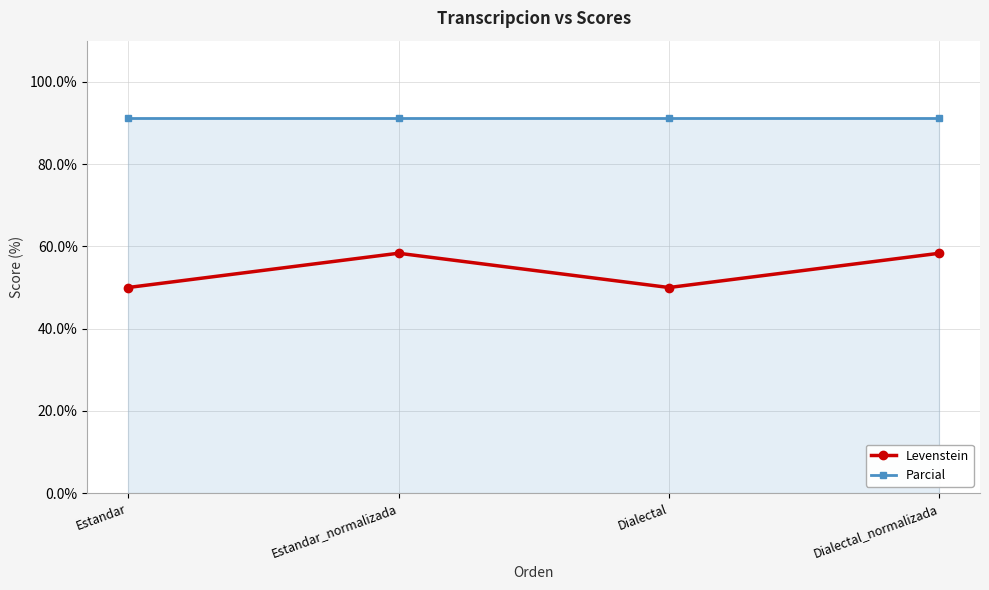

What is the greatest value displayed?

91.3